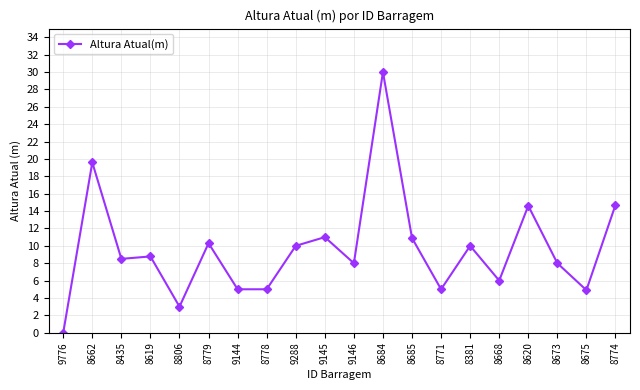

What is the approximate value at 8435?

8.5